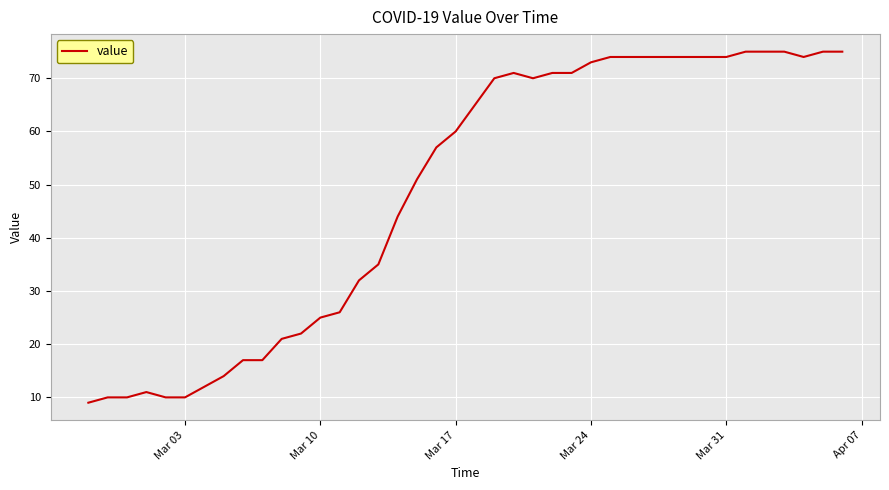

Reading left to right, list all the values displayed in this chart.

9	10	10	11	10	10	12	14	17	17	21	22	25	26	32	35	44	51	57	60	65	70	71	70	71	71	73	74	74	74	74	74	74	74	75	75	75	74	75	75